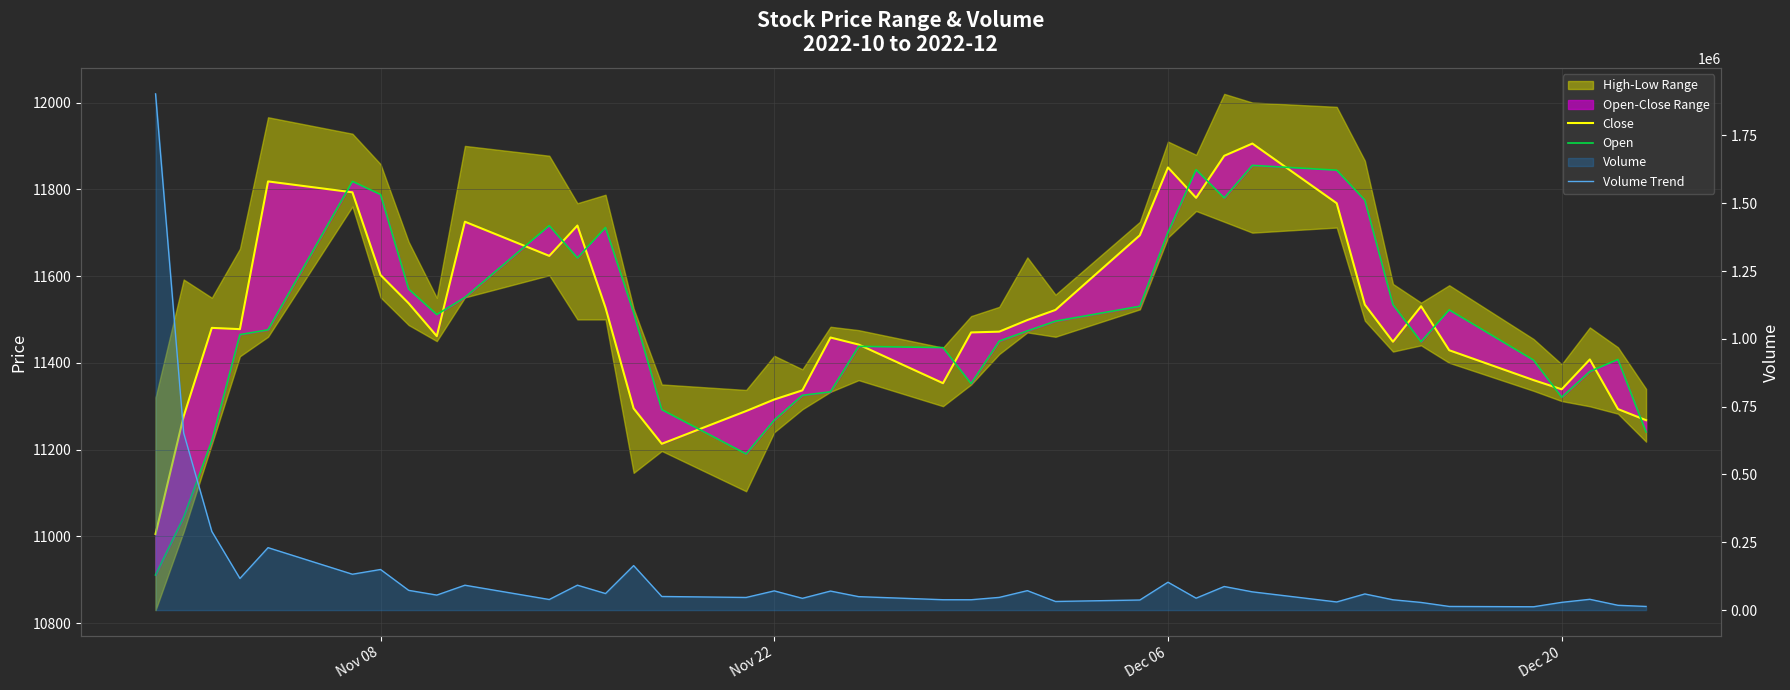

At how many categories does at least one series exceed 1430713?

1